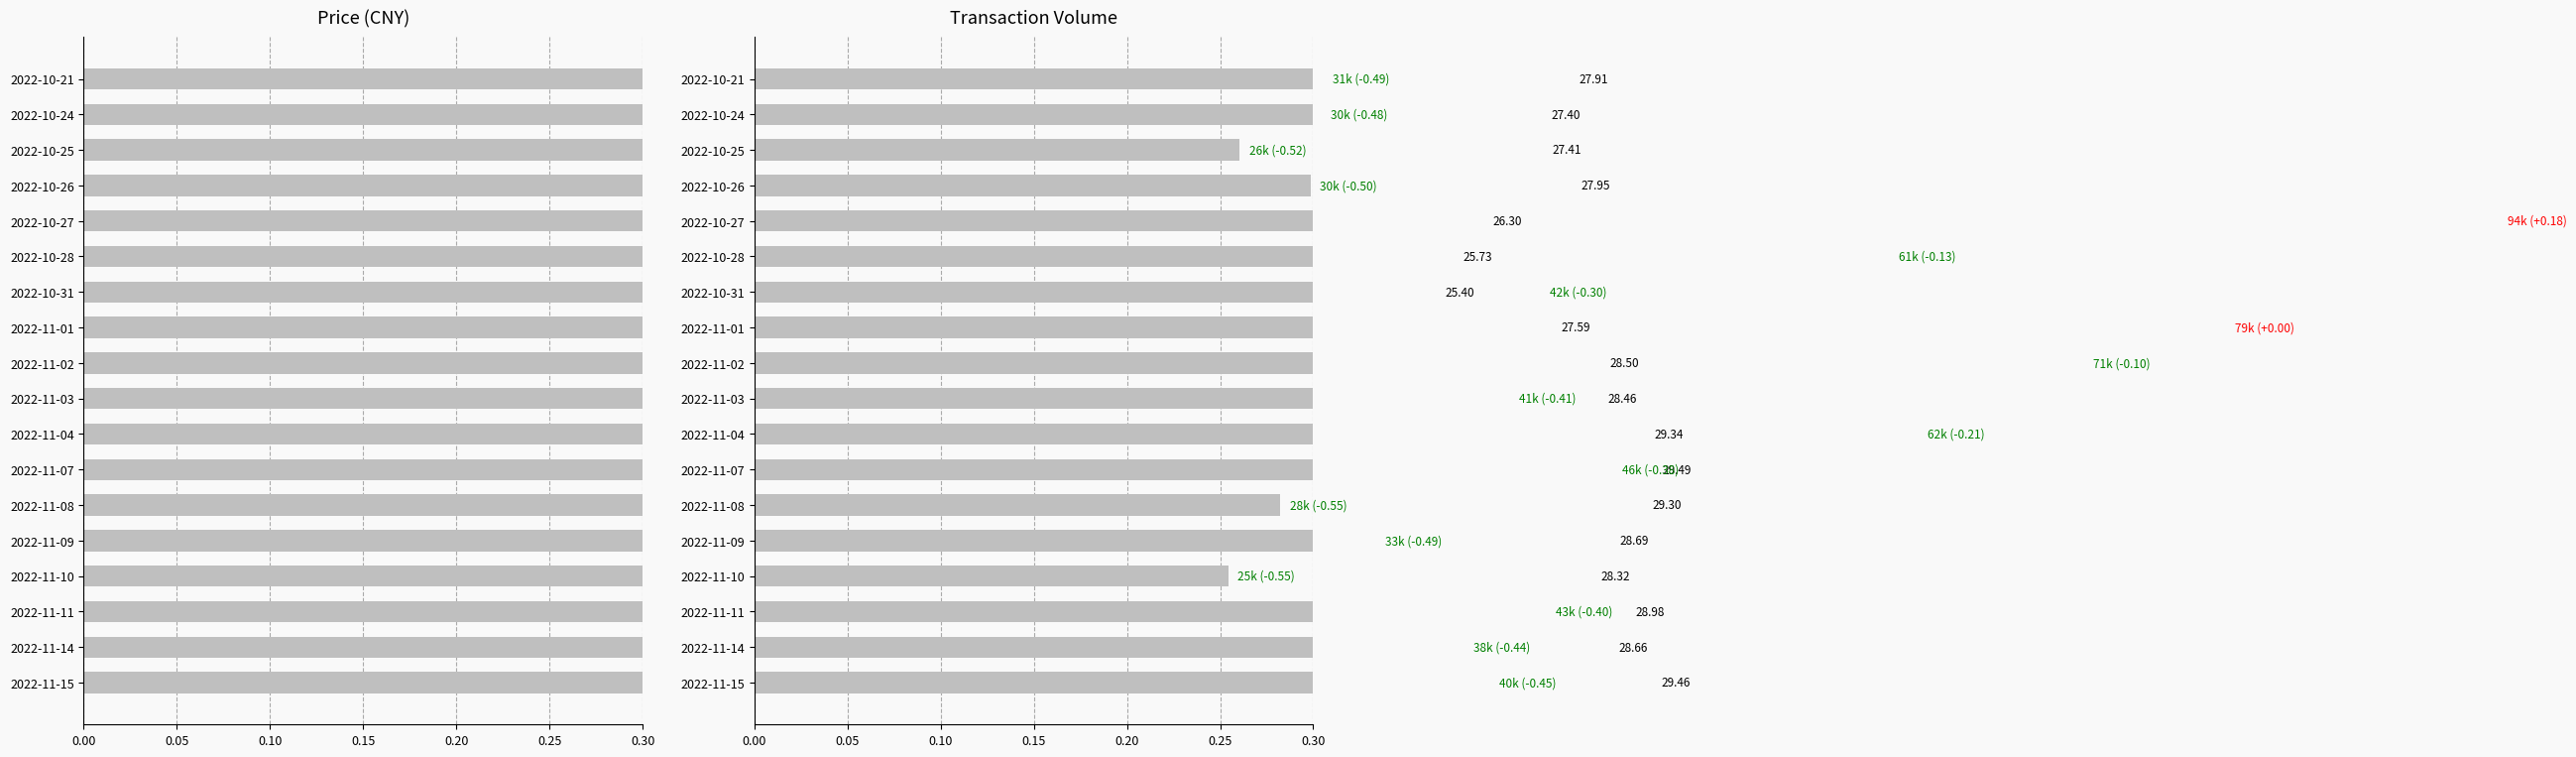

Does the chart contain stacked bars?

No